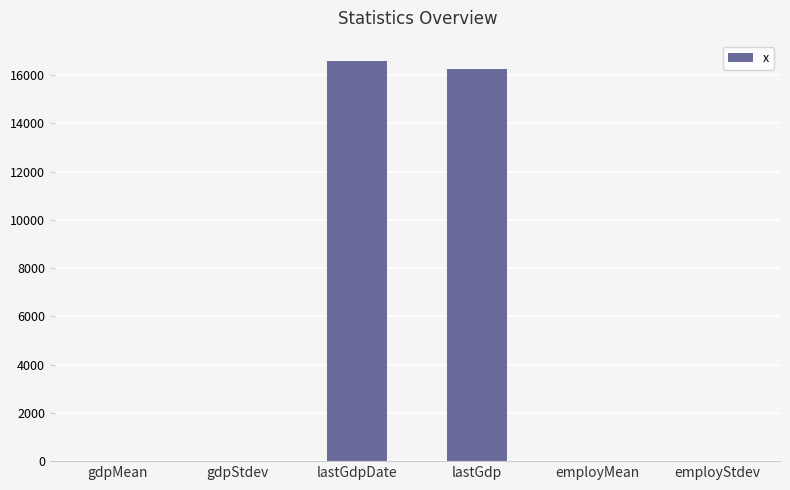

What is the maximum value shown in the chart?

16601.0